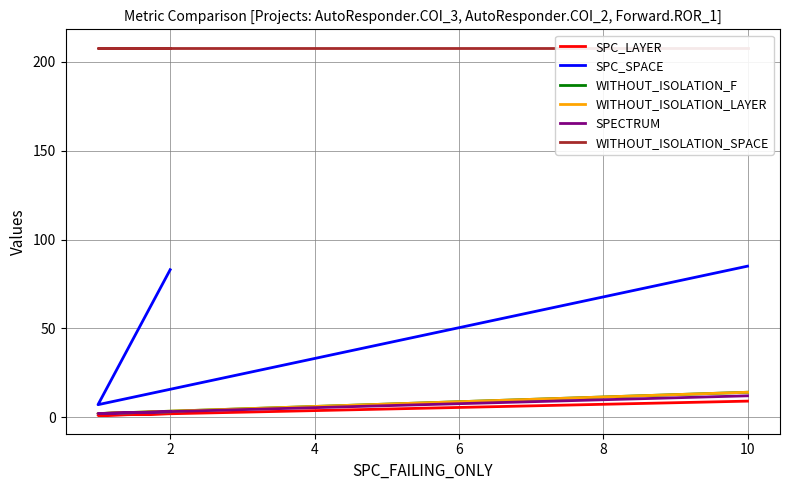

What is the sum of all SPC_LAYER values?

12